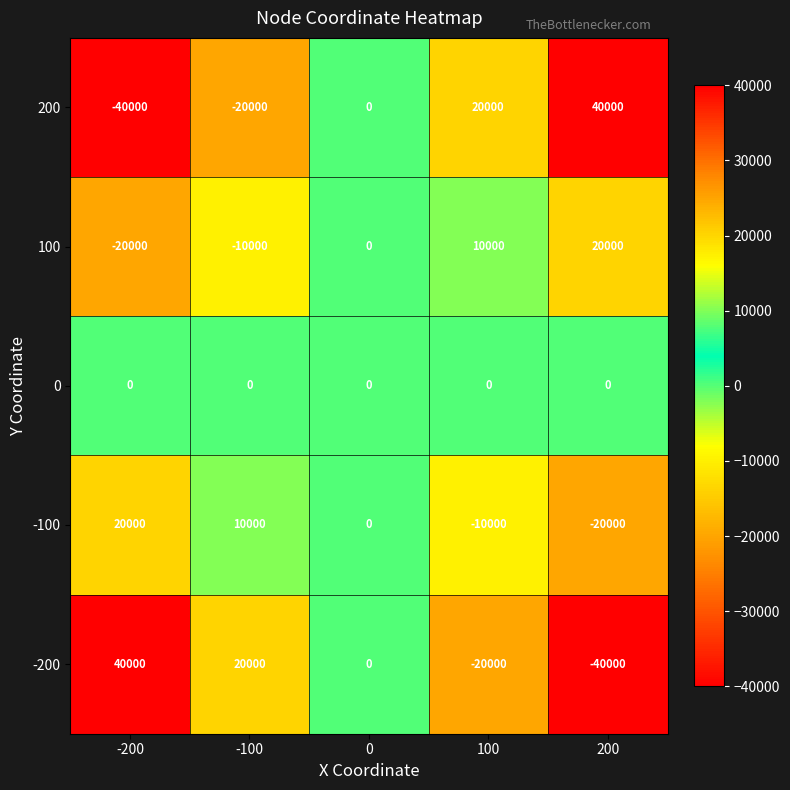

Reading left to right, list all the values displayed in this chart.

200: -200=-40000	-100=-20000	0=0	100=20000	200=40000
100: -200=-20000	-100=-10000	0=0	100=10000	200=20000
0: -200=0	-100=0	0=0	100=0	200=0
-100: -200=20000	-100=10000	0=0	100=-10000	200=-20000
-200: -200=40000	-100=20000	0=0	100=-20000	200=-40000